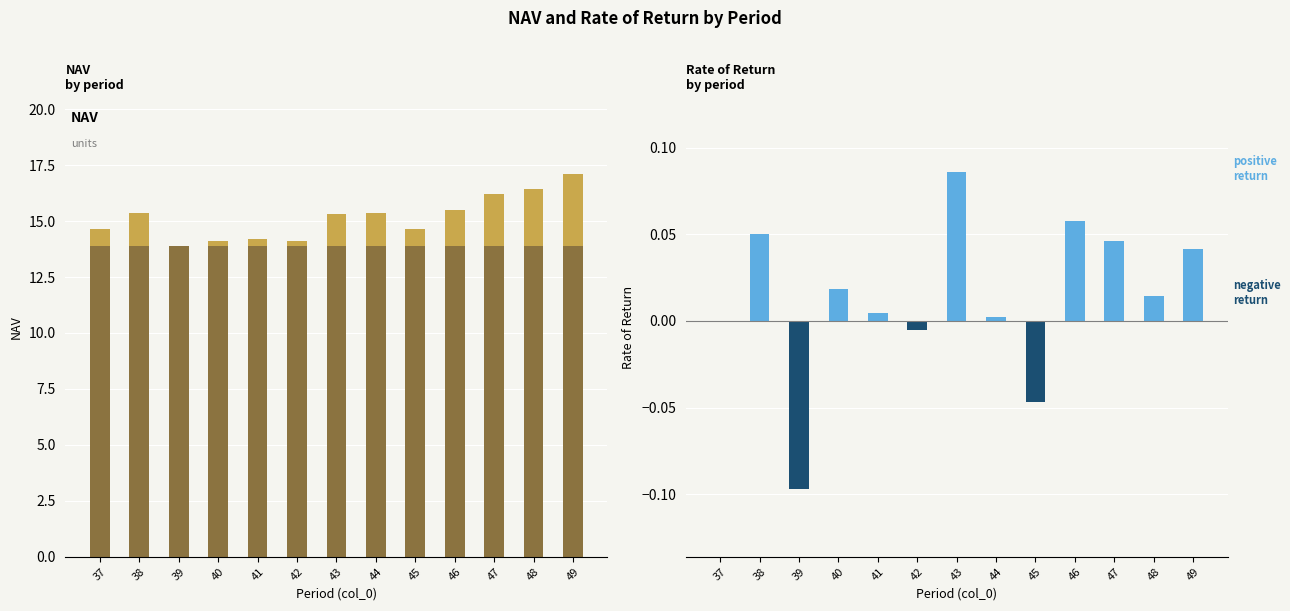

How many negative values does the RoR (negative) series have?

3